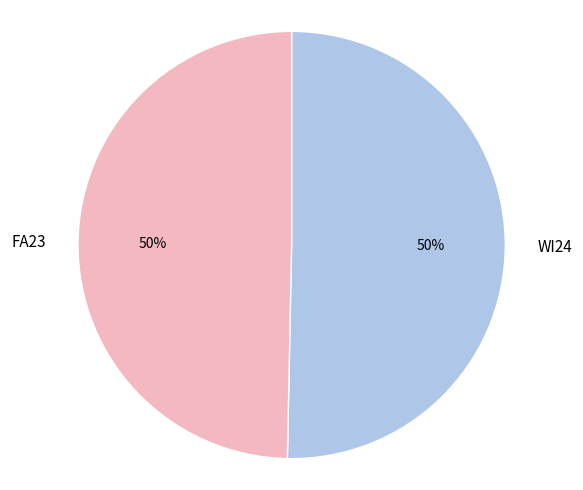

Combined, do WI24 and FA23 account for over 50%?

Yes